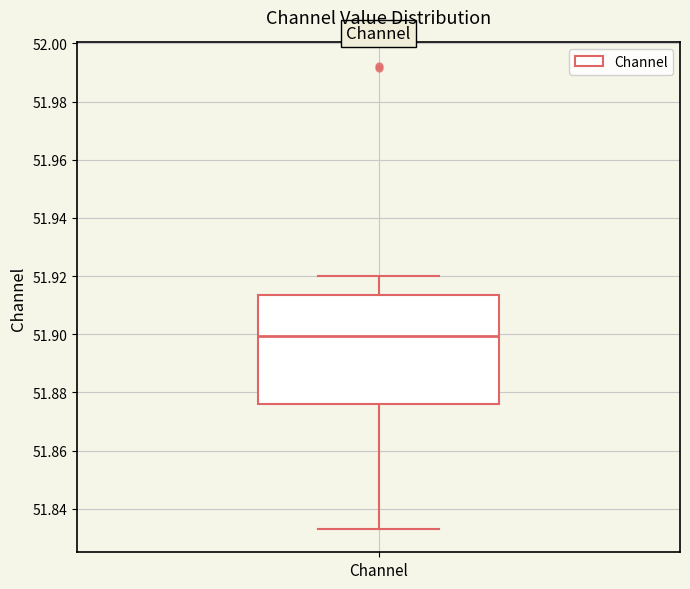

Where does the median line of the box for Channel sit on the y-axis? The values are not printed on the chart, so give them approximately, as read against the axis.

51.900